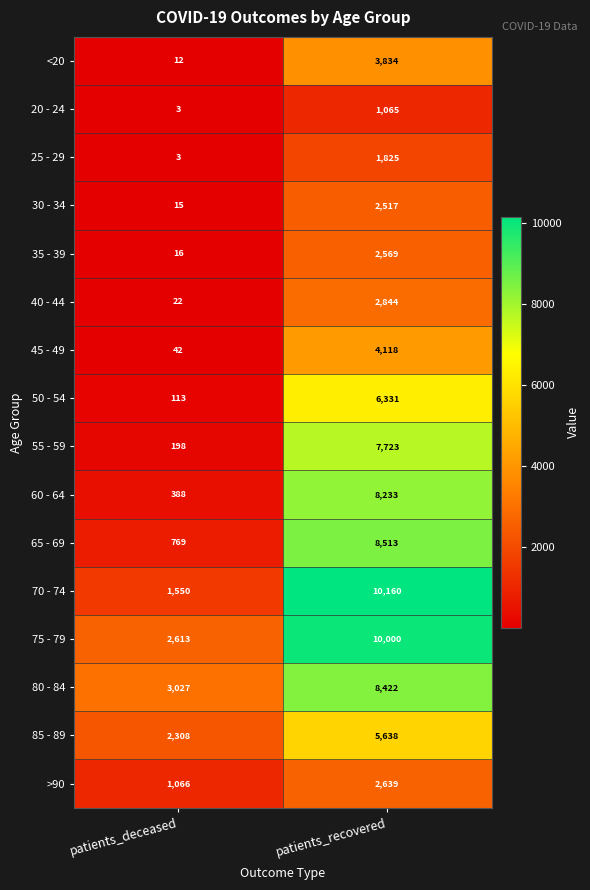

What is the minimum value shown in the chart?

3